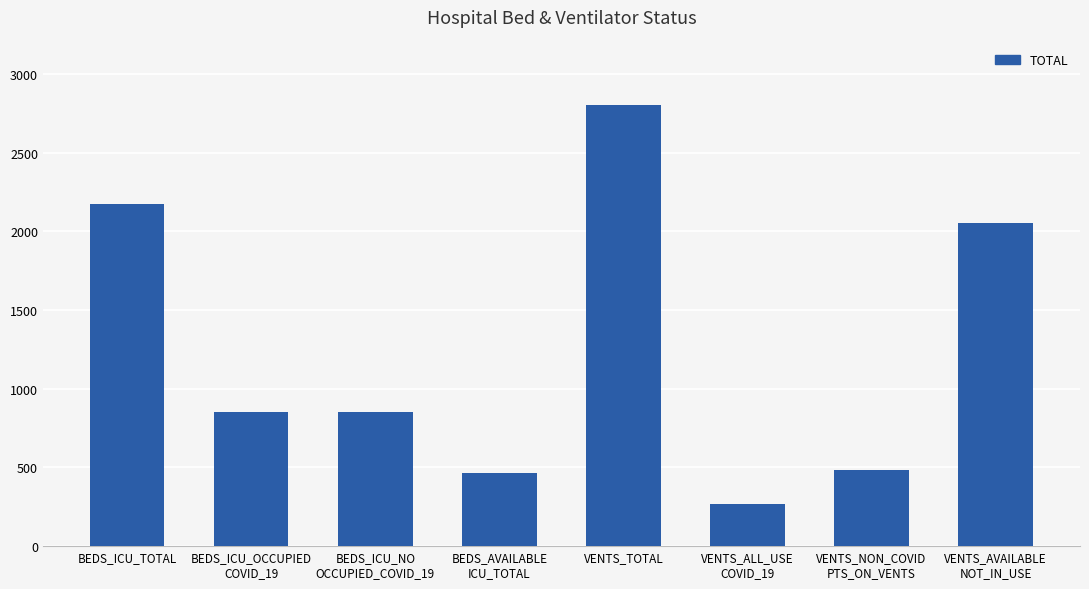

What is the difference between the second highest and minimum values?

1902